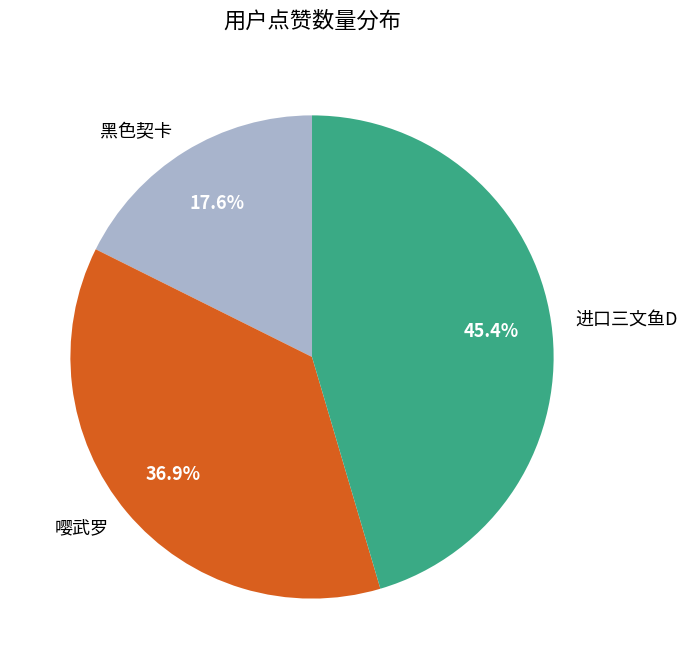

What percentage is the 嘤武罗 slice, to the nearest percent?

37%